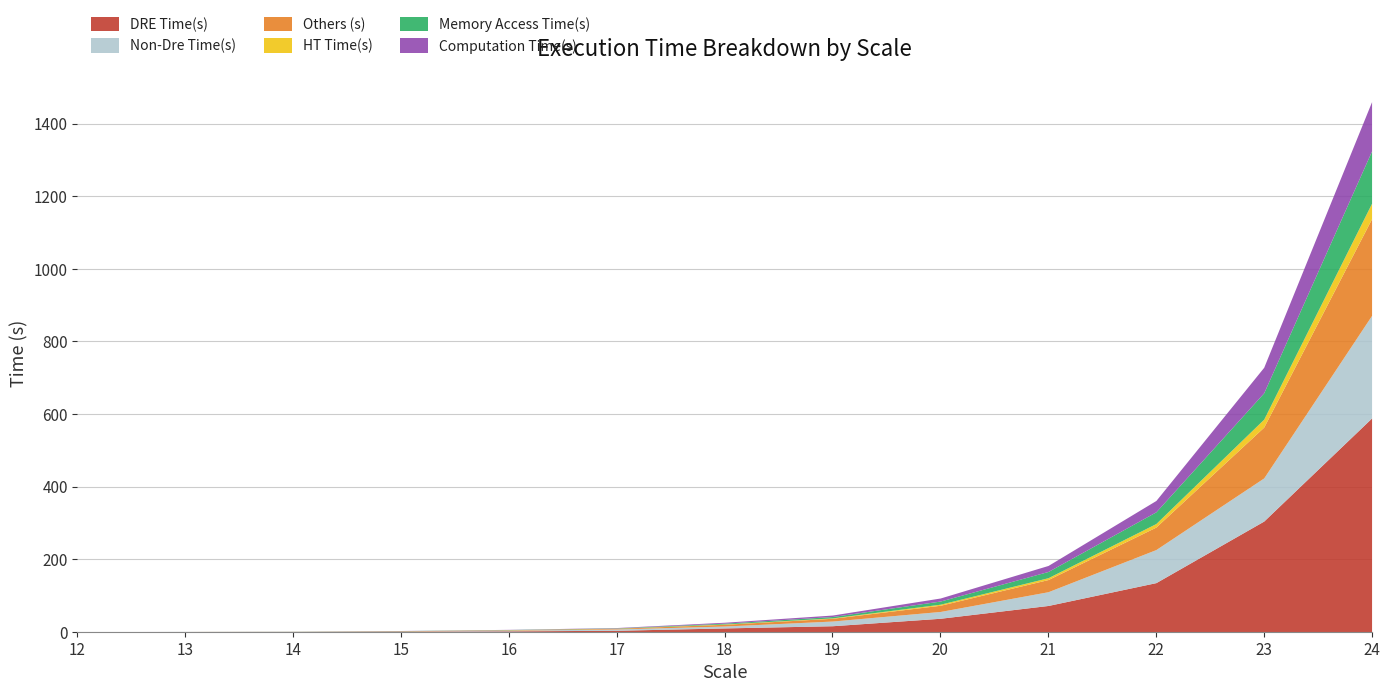

Which has a higher value, 14 or 21?

21